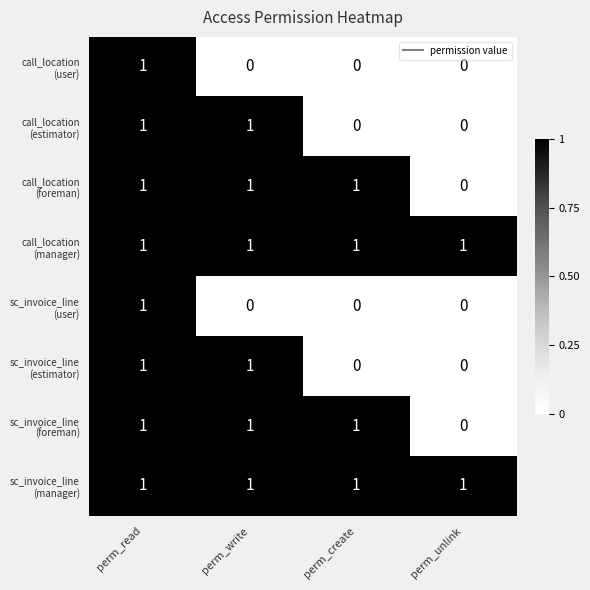

At how many categories does at least one series exceed 0?

4